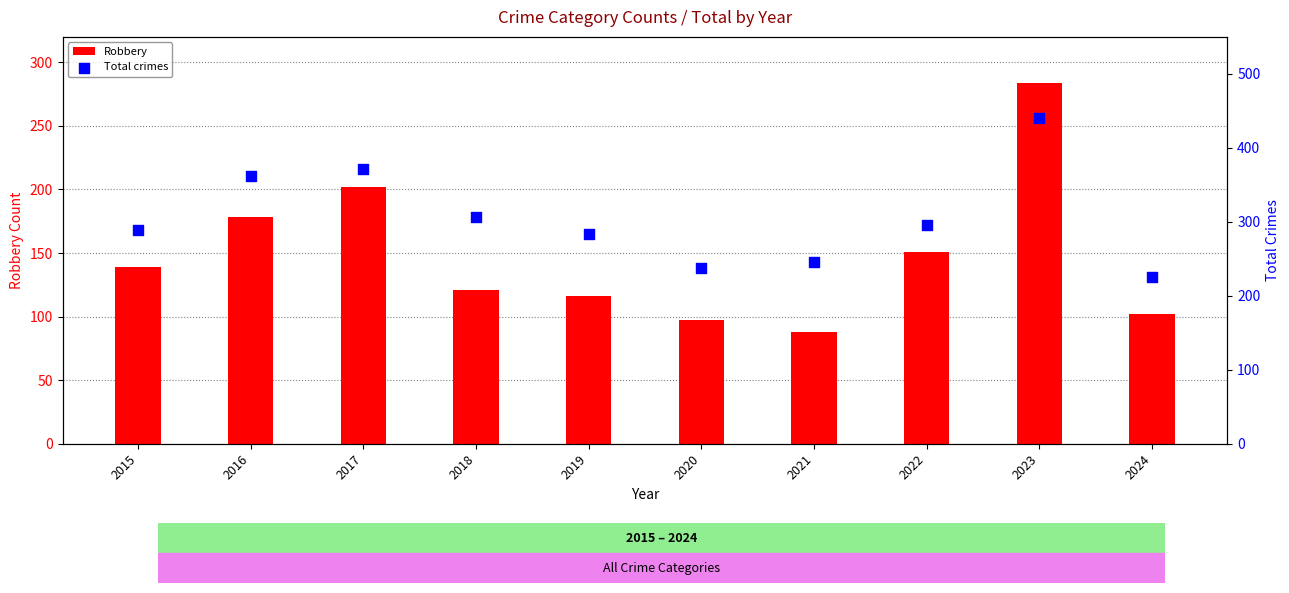

At how many categories does at least one series exceed 354?

3